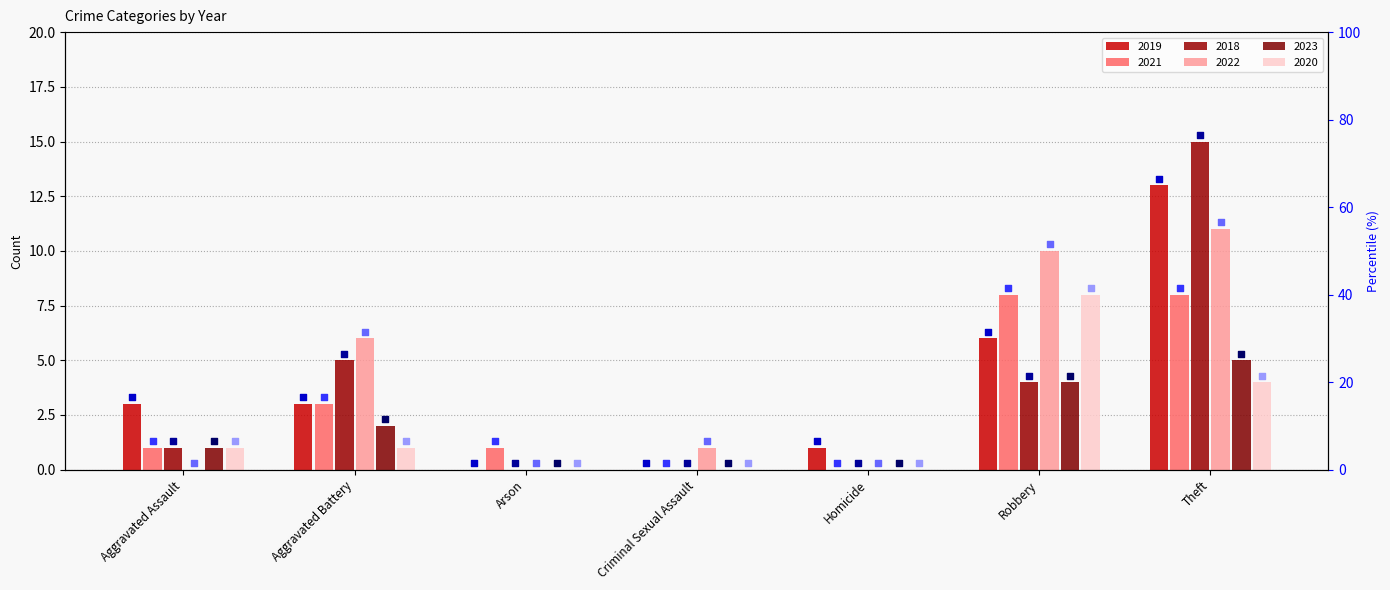

Which series has the largest Y range (max minus min)?

2018